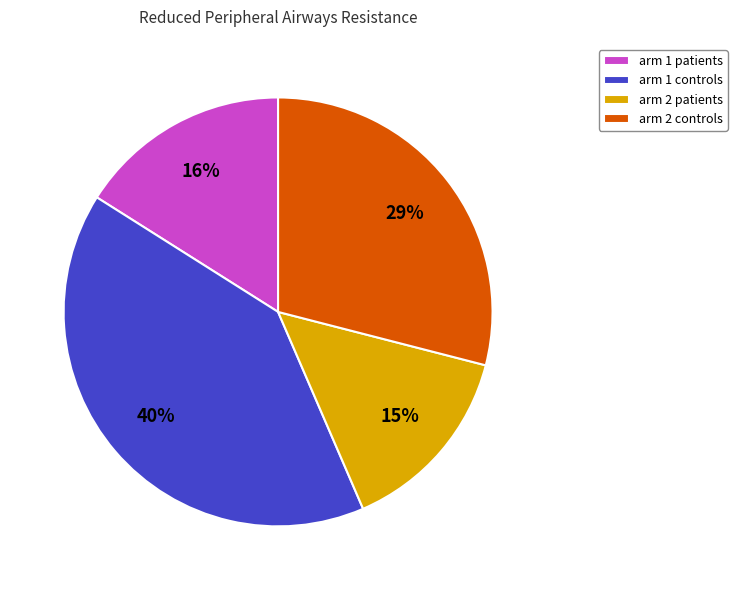

Combined, do arm 1 patients and arm 1 controls account for over 50%?

Yes